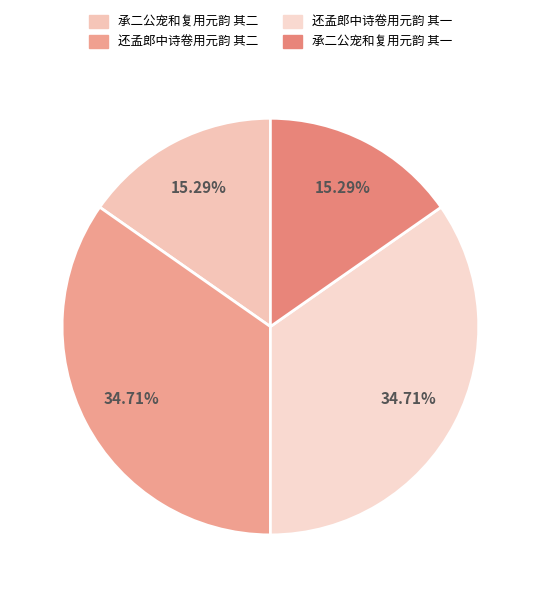

How many segments does this pie chart have?

4